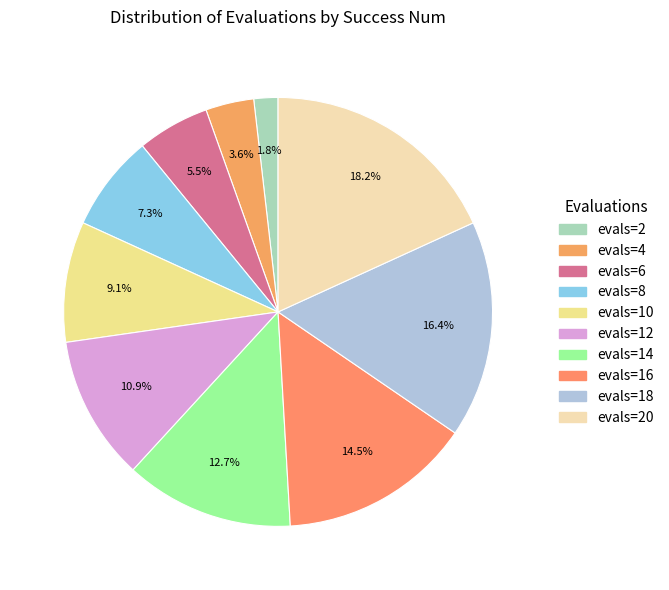

How many slices are in this pie chart?

10